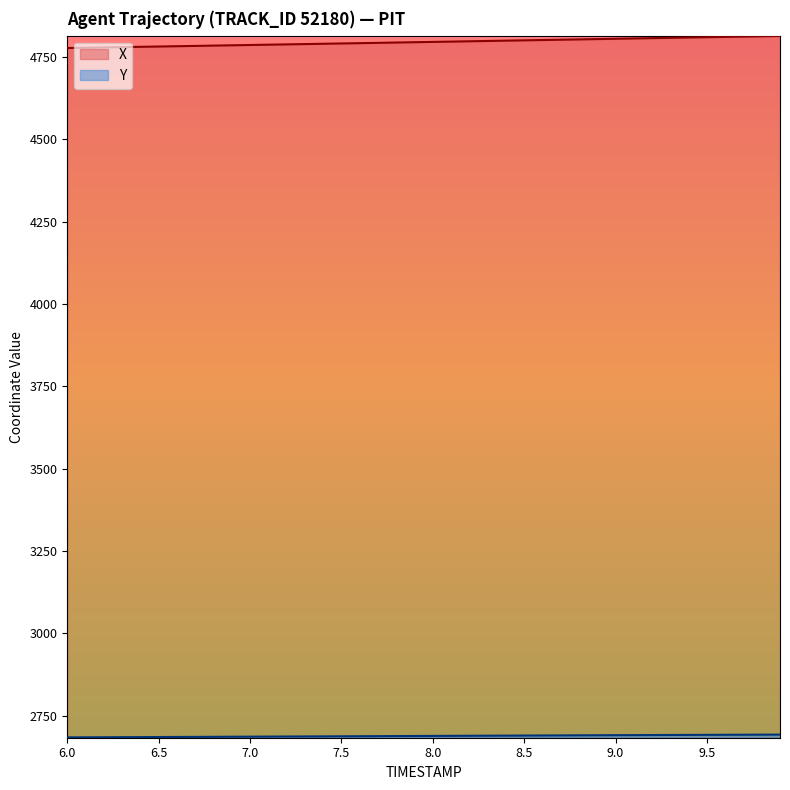

Which category has the lowest value across all series?

6.0